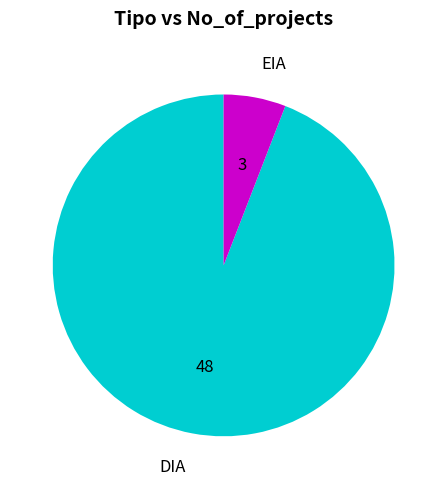

Count the number of slices in the pie.

2